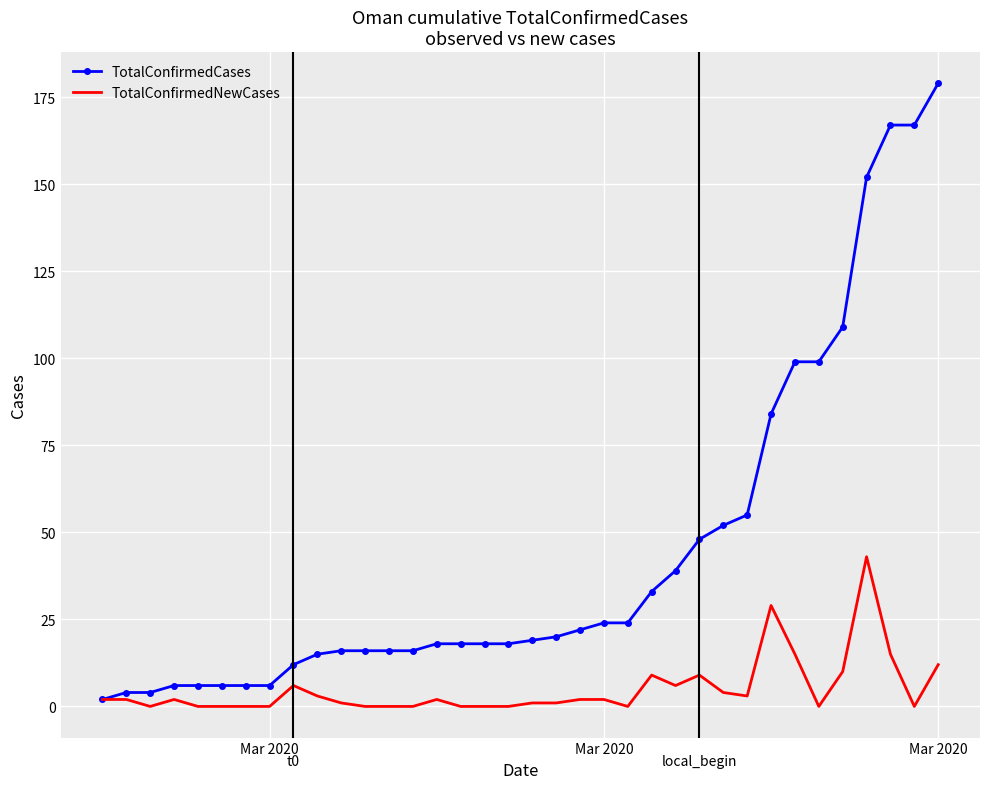

Rank the series by their average value, from lowest to highest.

TotalConfirmedNewCases, TotalConfirmedCases